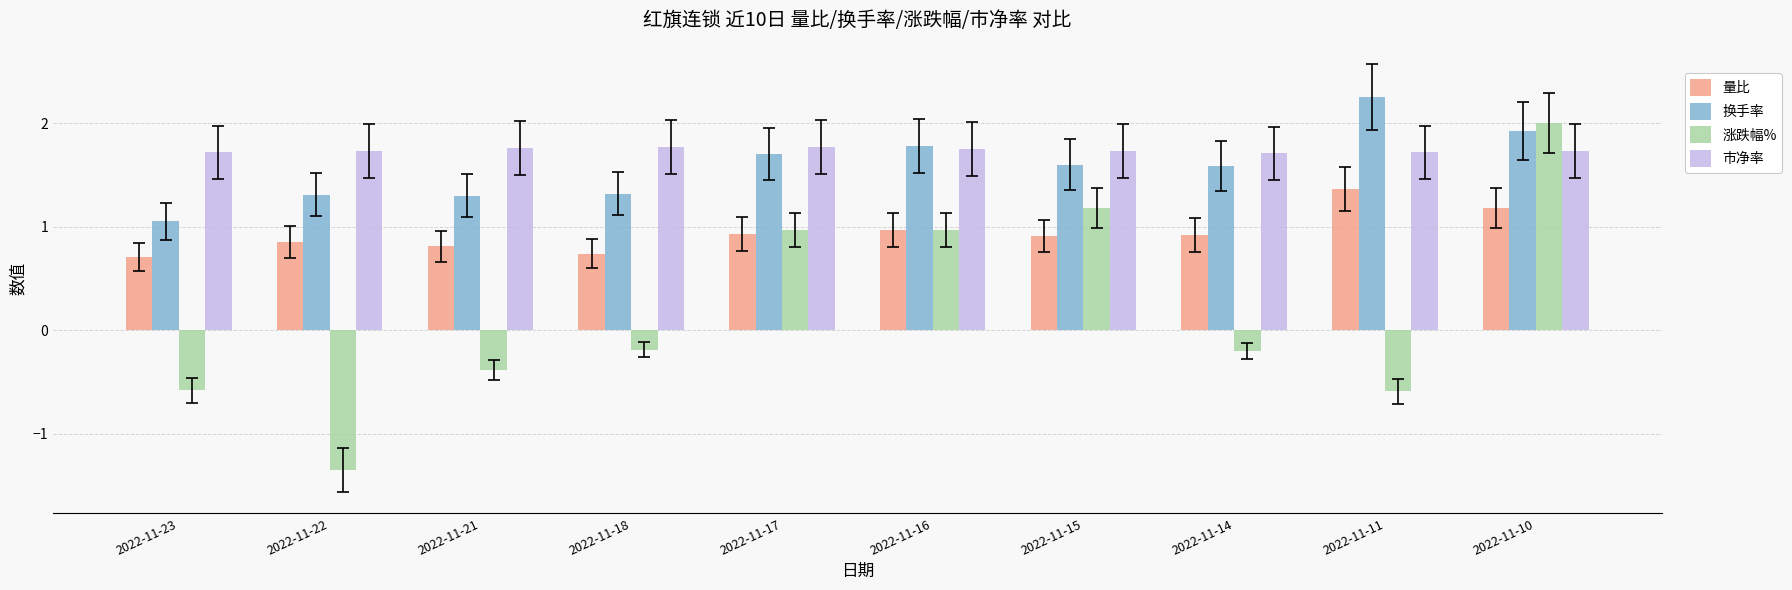

Does the chart contain any negative values?

Yes